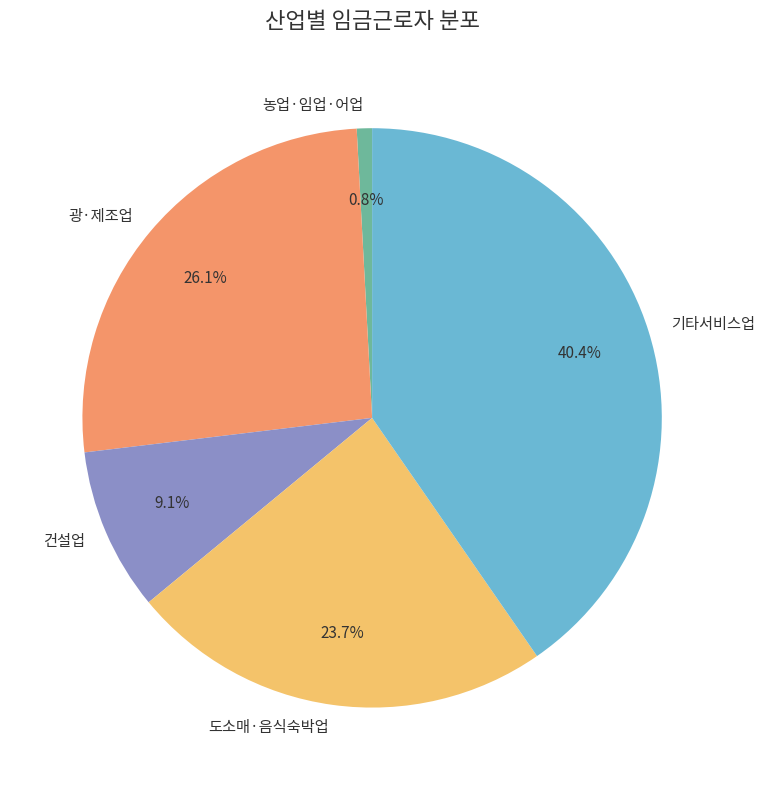

Which slice is the largest?

기타서비스업